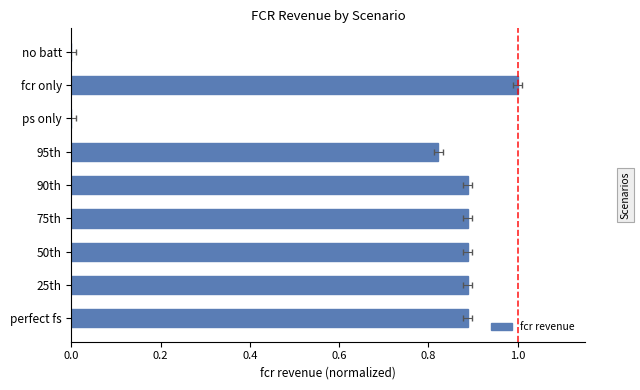

Reading left to right, list all the values displayed in this chart.

0.9	0.9	0.9	0.9	0.9	0.8	0.0	1.0	0.0